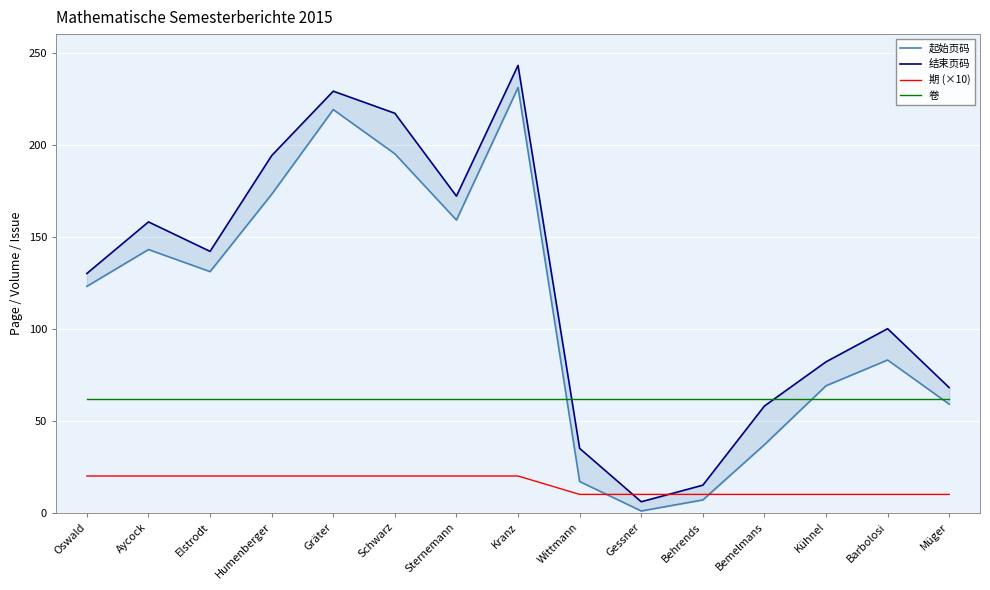

True or false: 卷 has more than 2 points higher than both neighbors.

False